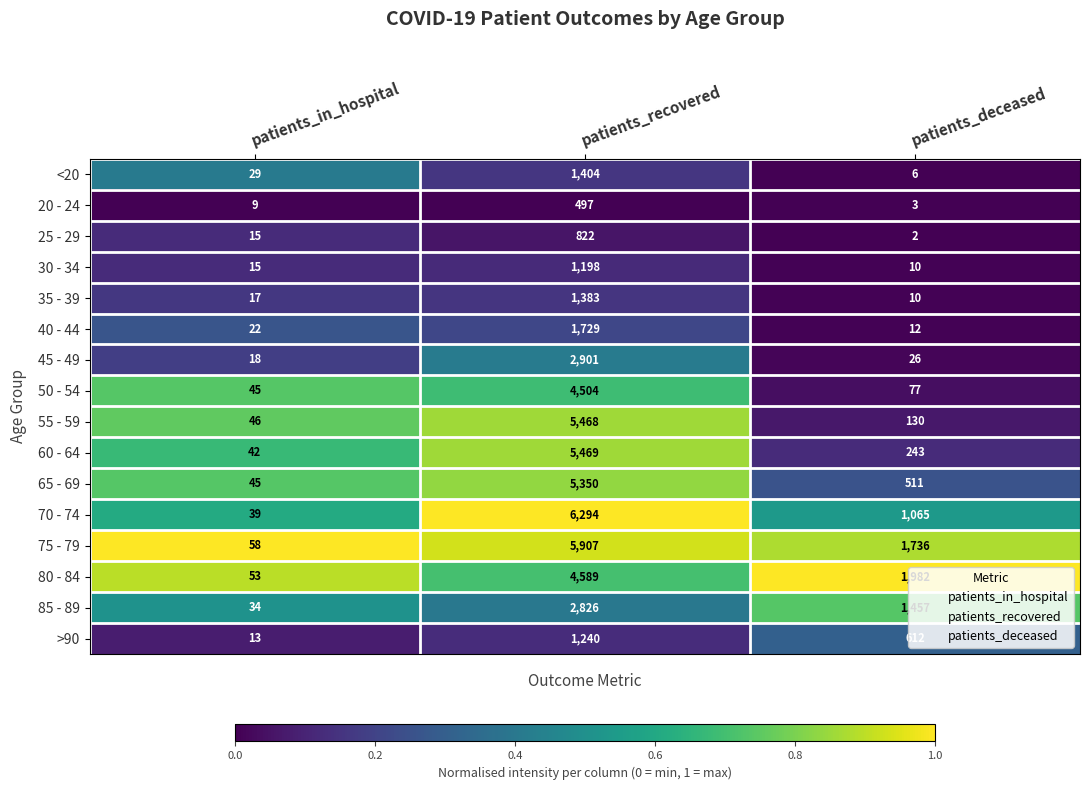

At which category is the sum across all series the highest?

patients_recovered